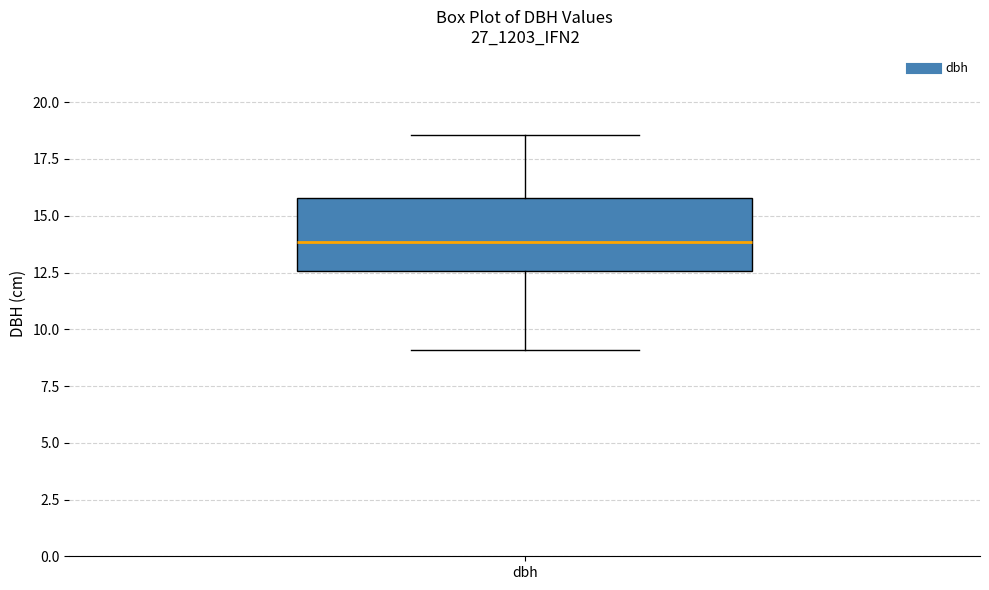

Read this box plot against the y-axis: the position of the median line, the range covered by the box, and the ends of both whiskers. The values are not printed on the chart, so give them approximately, as read against the axis.

median 14.0, box 12.5 to 16.0, whiskers 9.0 to 18.5